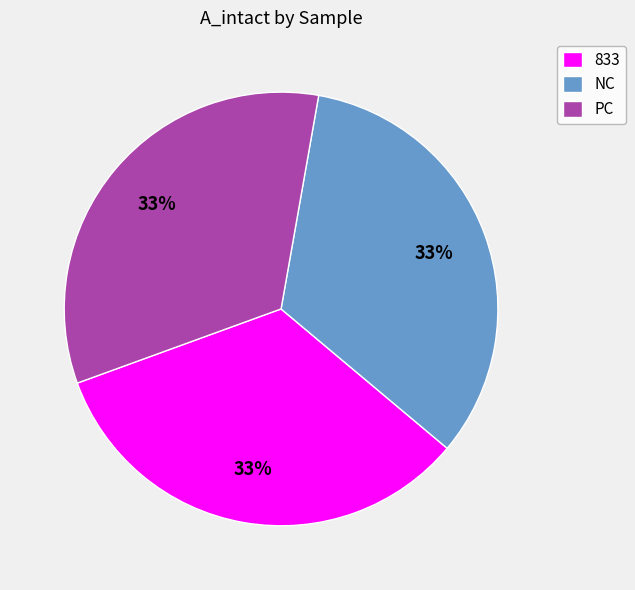

Is it true that 833 is 26% of the pie?

False